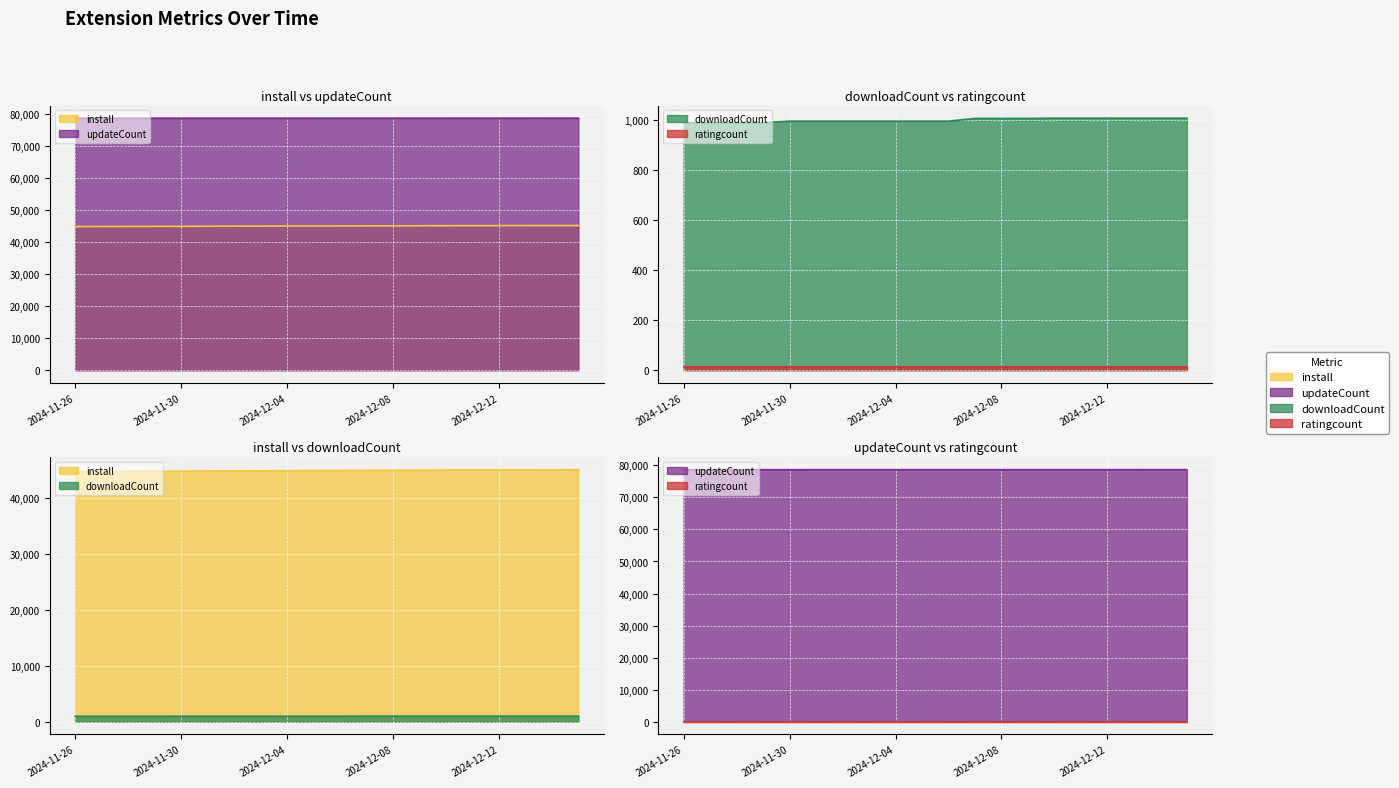

True or false: updateCount and install cross at least once.

False